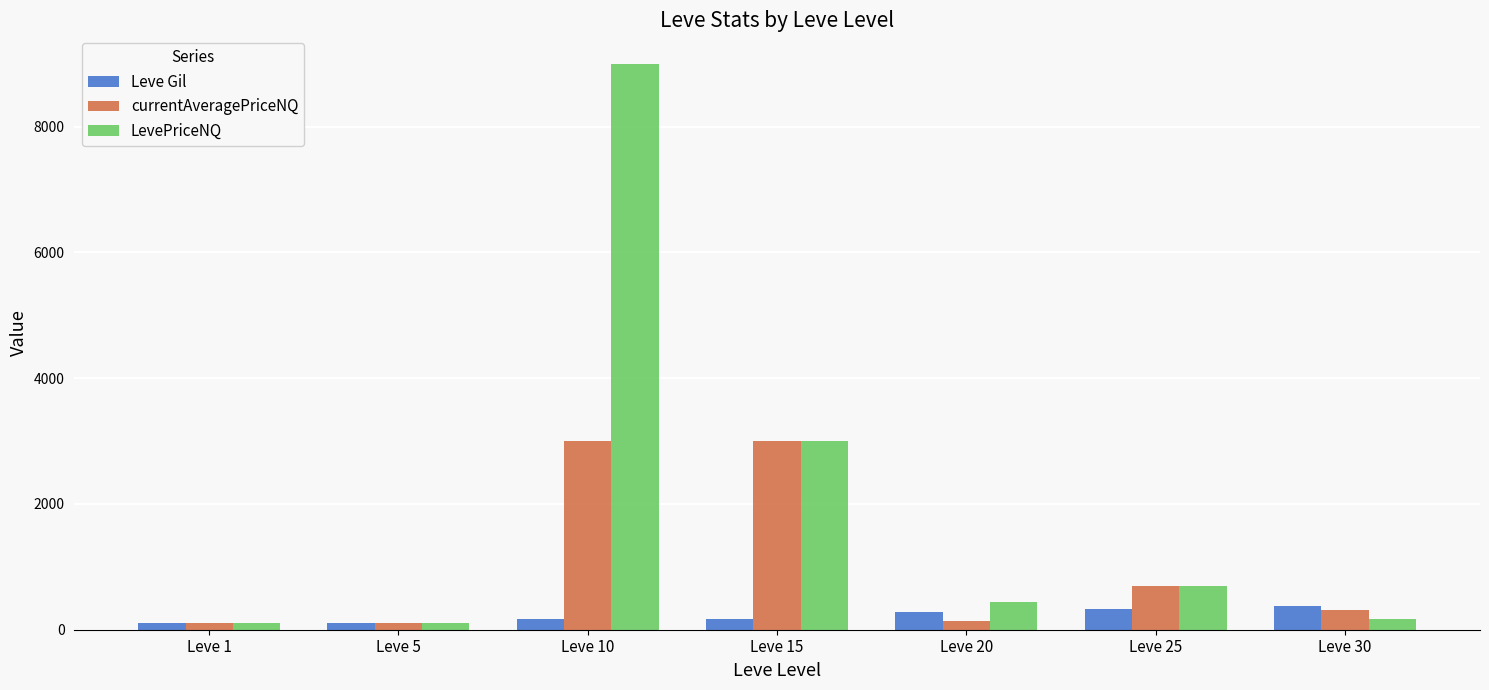

What is the minimum value shown in the chart?

110.9